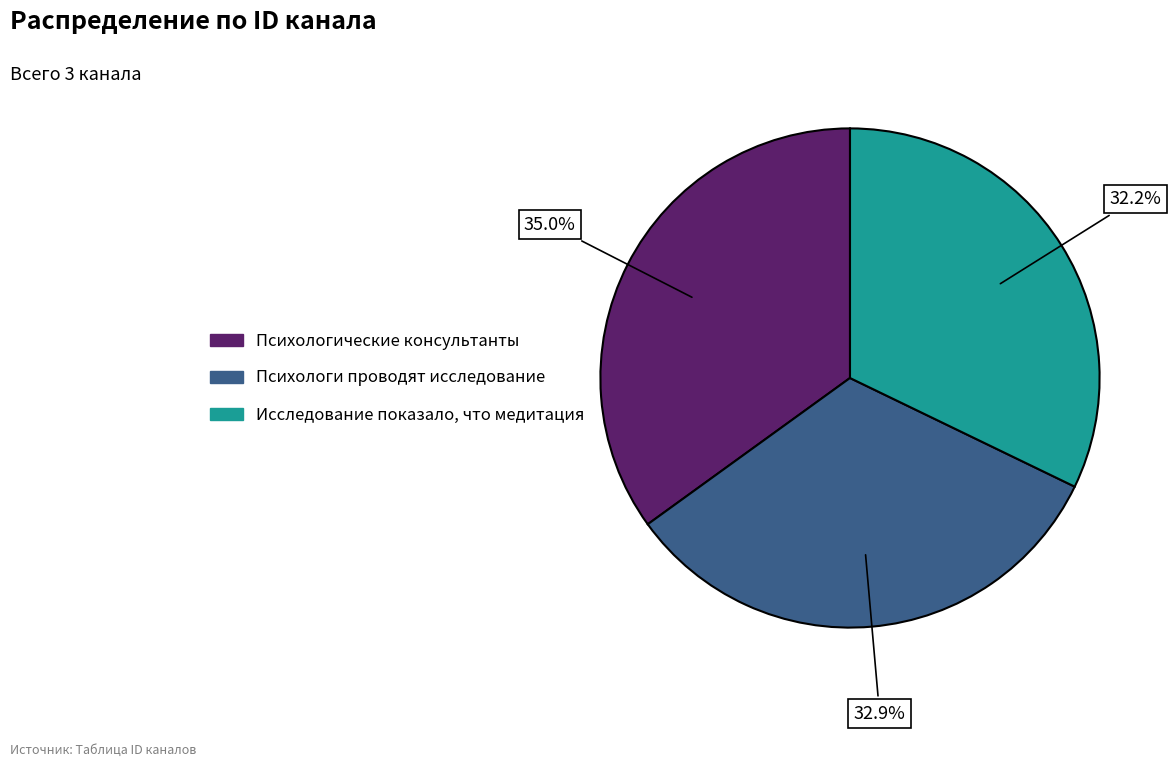

Combined, do Психологи проводят исследование and Психологические консультанты account for over 50%?

Yes